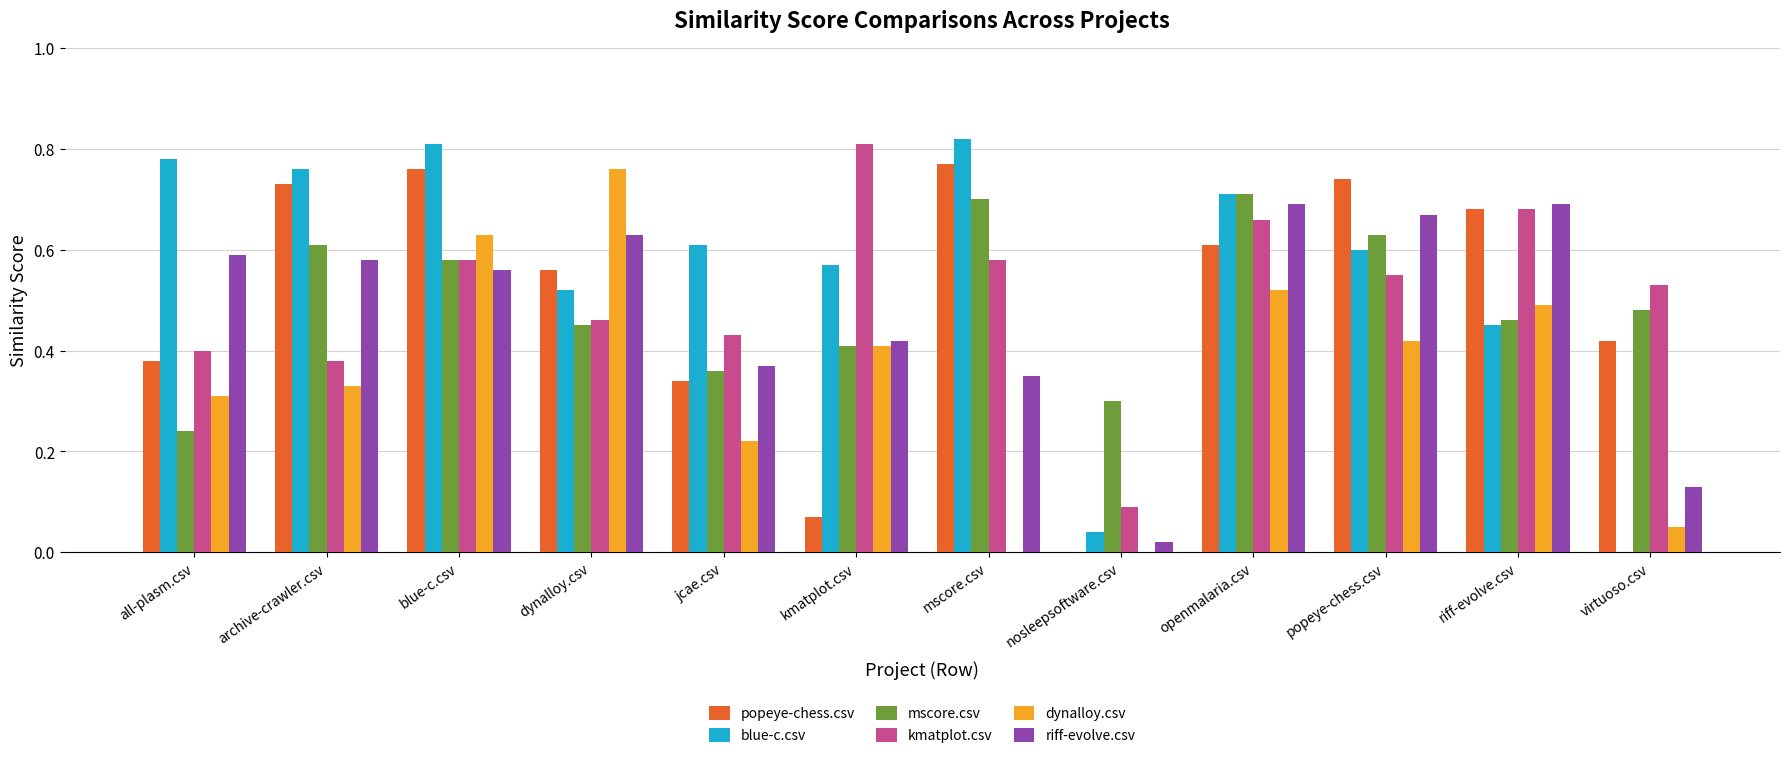

Which series changed the most between nosleepsoftware.csv and virtuoso.csv?

kmatplot.csv